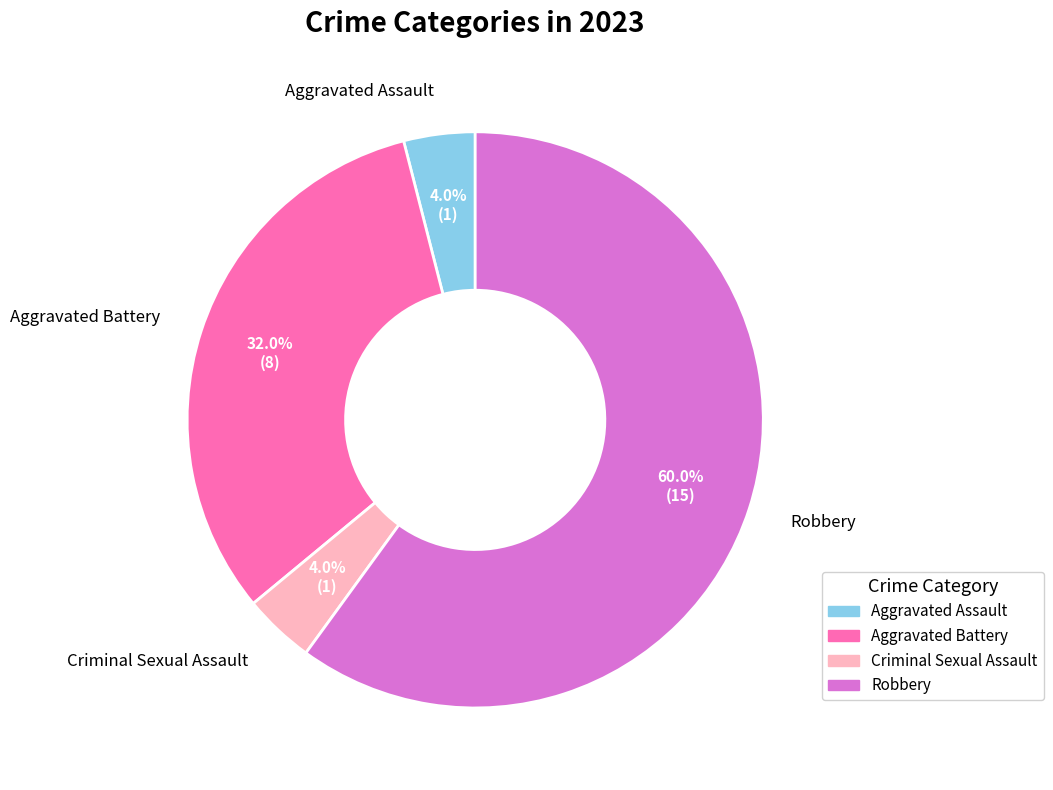

Is Aggravated Assault the majority of the pie?

No